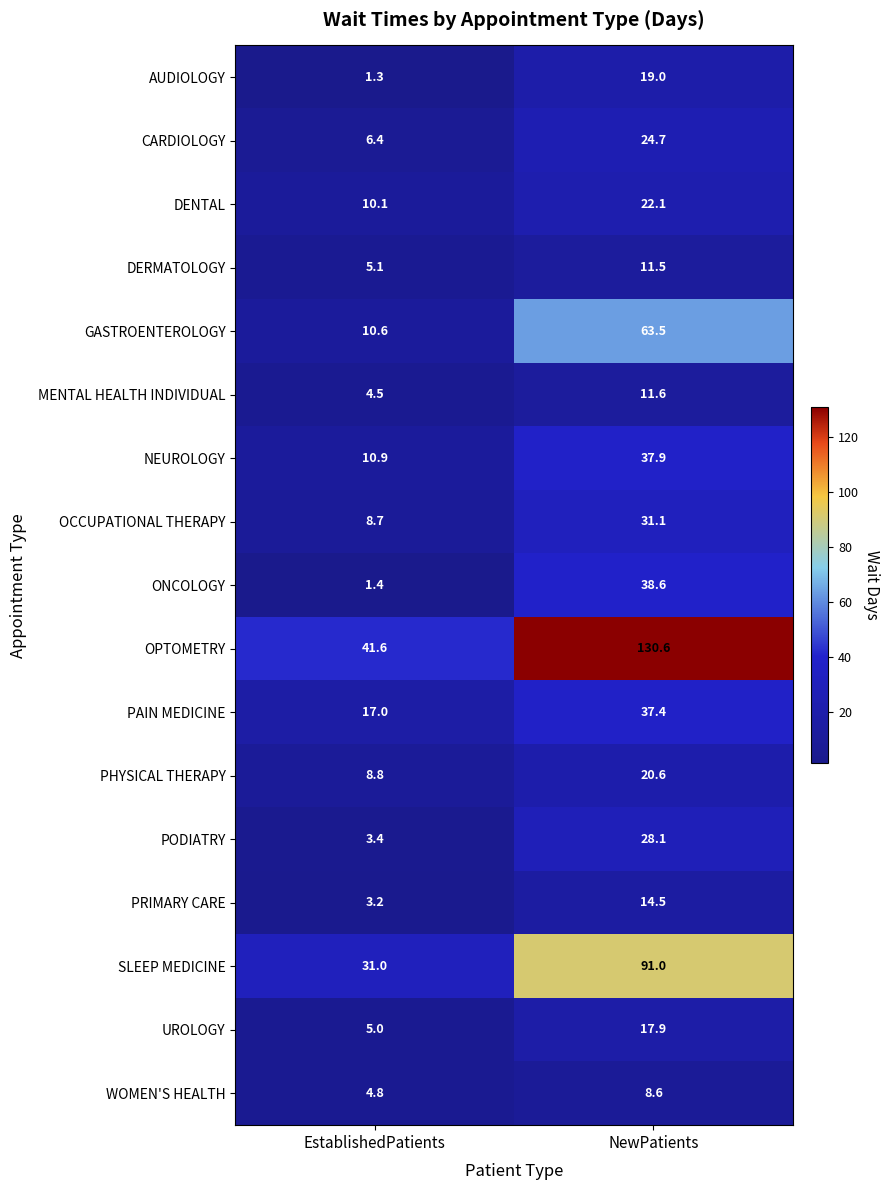

The PODIATRY series shows 28.1 at NewPatients. True or false?

True